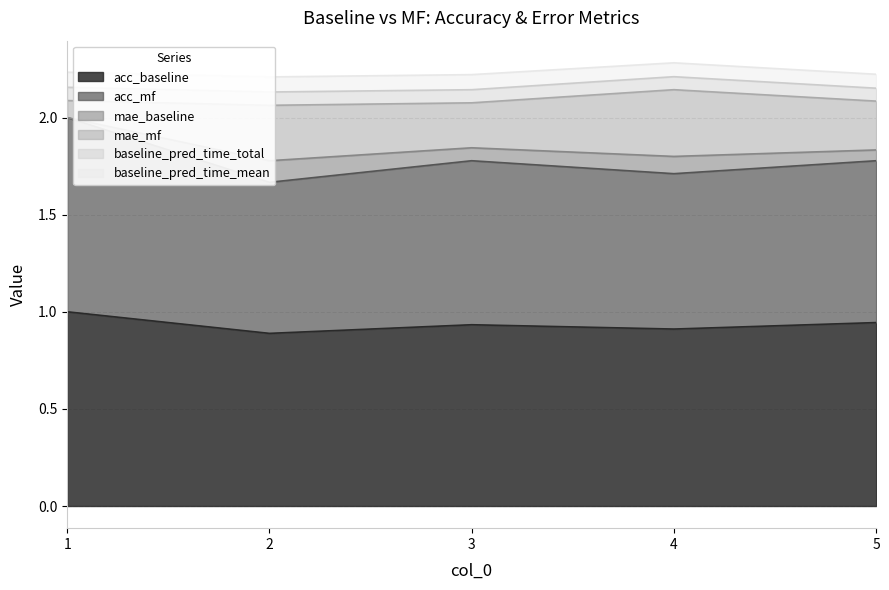

What is the highest value of the acc_baseline series?

1.0